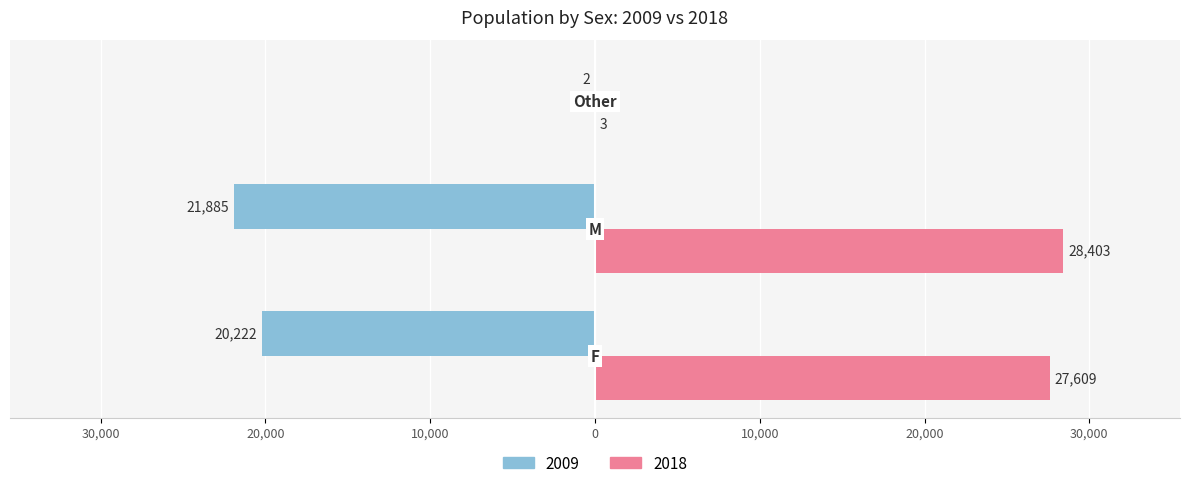

What are all the series names shown in the legend?

2009, 2018